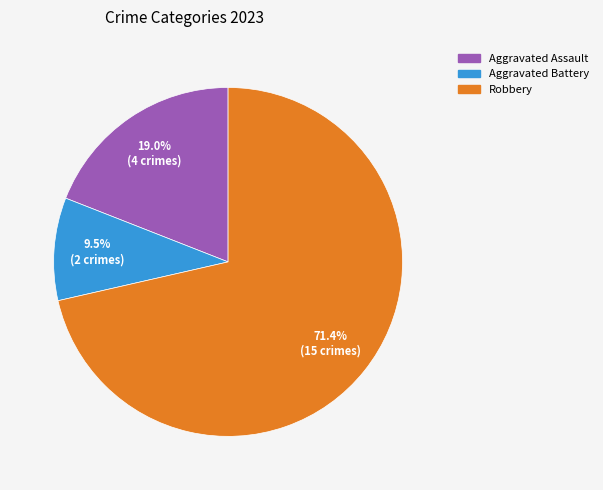

What is the ratio of the value at Aggravated Assault to the value at Aggravated Battery?

2.0